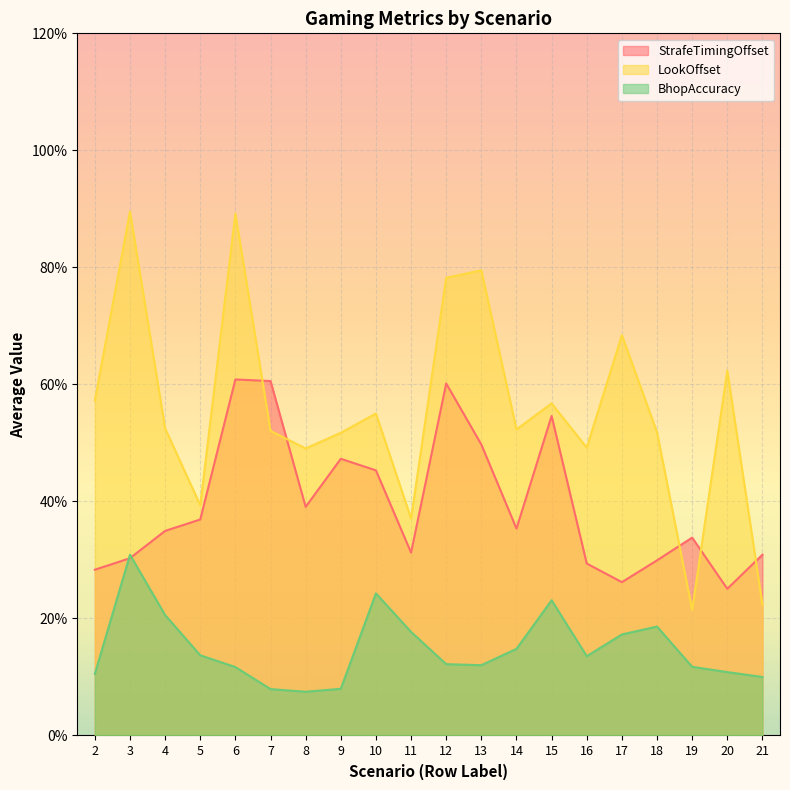

Reading left to right, what are all the values shown in this chart?

StrafeTimingOffset: 0.3	0.3	0.3	0.4	0.6	0.6	0.4	0.5	0.5	0.3	0.6	0.5	0.4	0.5	0.3	0.3	0.3	0.3	0.3	0.3
LookOffset: 0.6	0.9	0.5	0.4	0.9	0.5	0.5	0.5	0.6	0.4	0.8	0.8	0.5	0.6	0.5	0.7	0.5	0.2	0.6	0.2
BhopAccuracy: 0.1	0.3	0.2	0.1	0.1	0.1	0.1	0.1	0.2	0.2	0.1	0.1	0.1	0.2	0.1	0.2	0.2	0.1	0.1	0.1